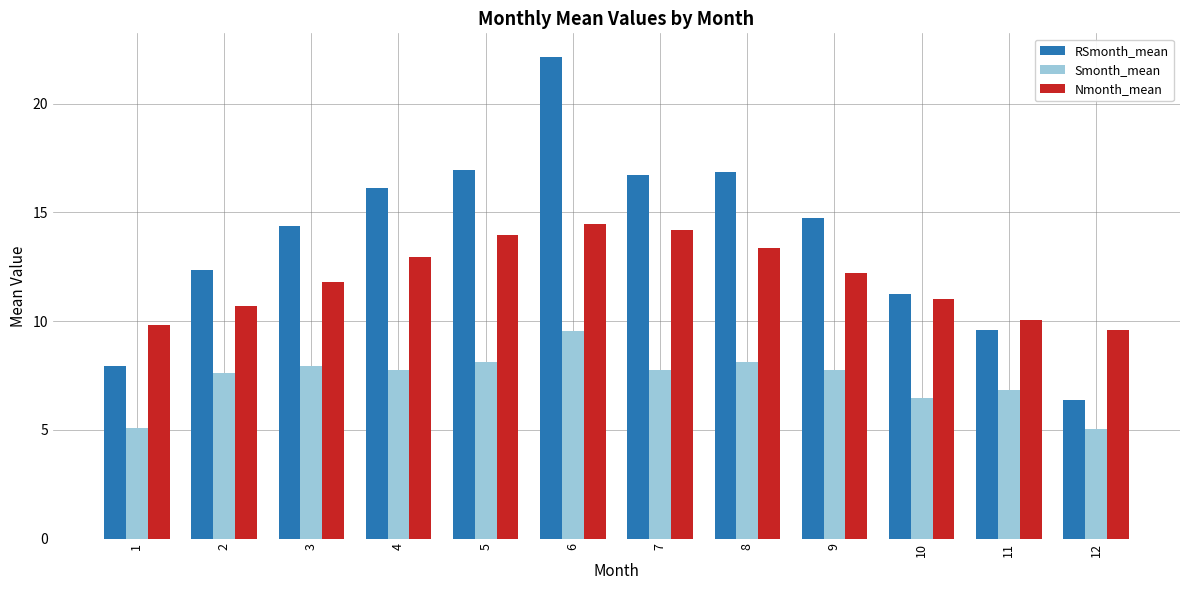

How many groups of bars are there?

12